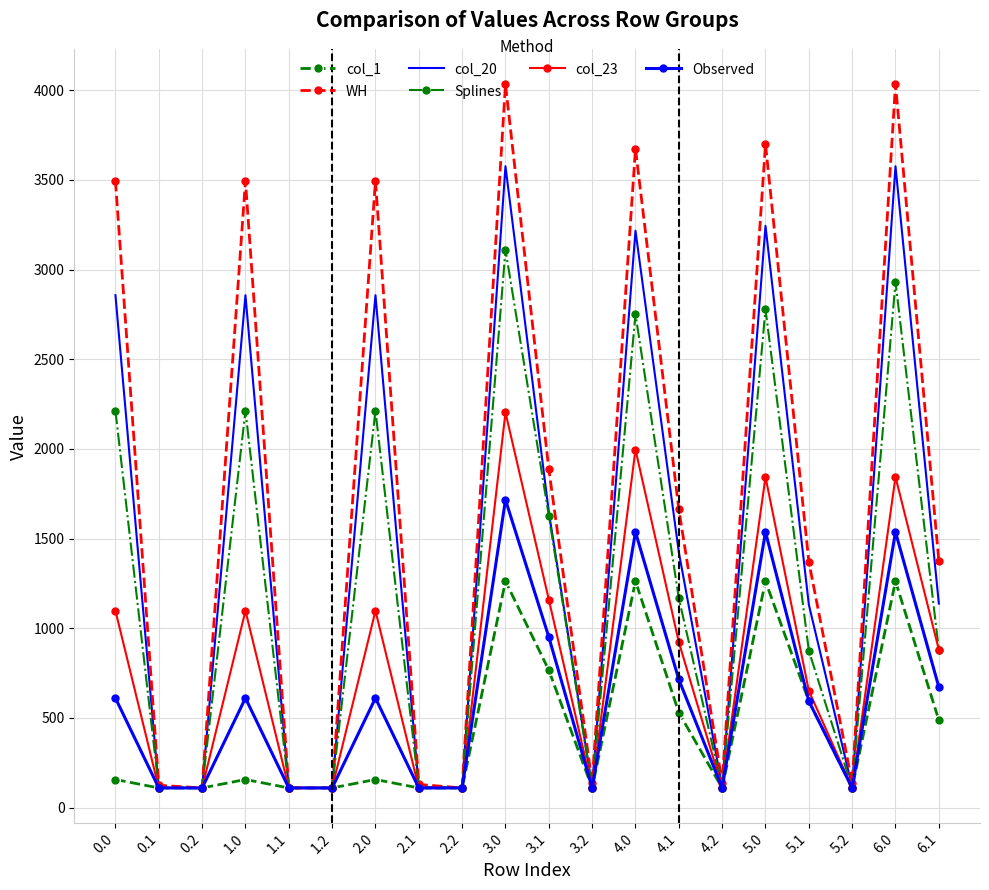

How many values in the Splines series are below 881?

10